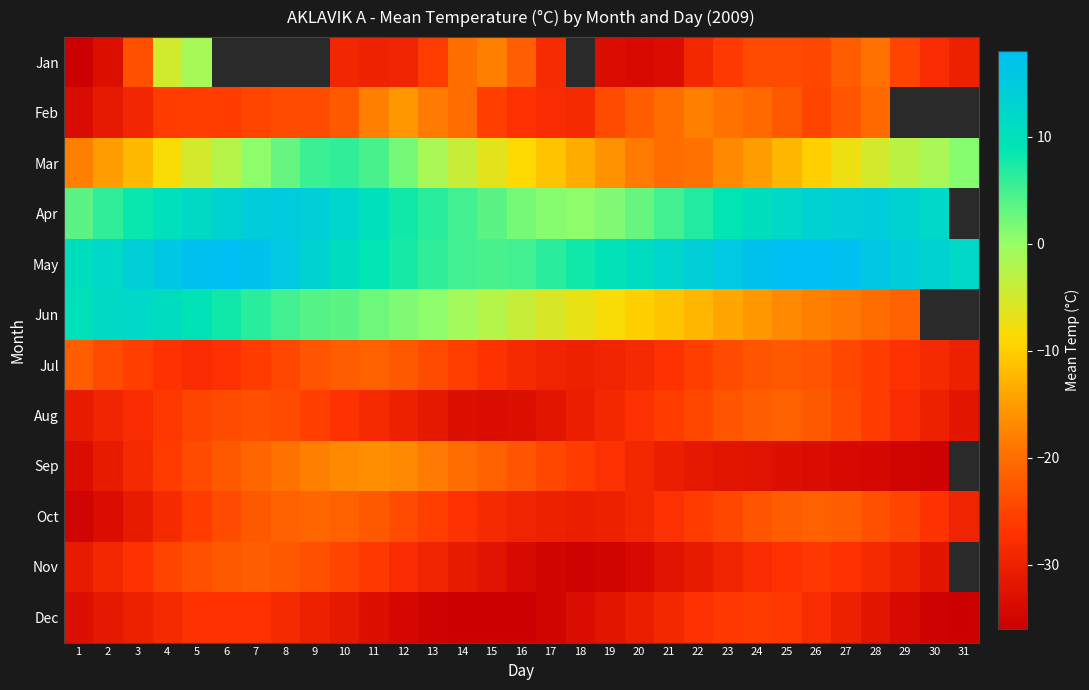

How many categories are shown in the chart?

31